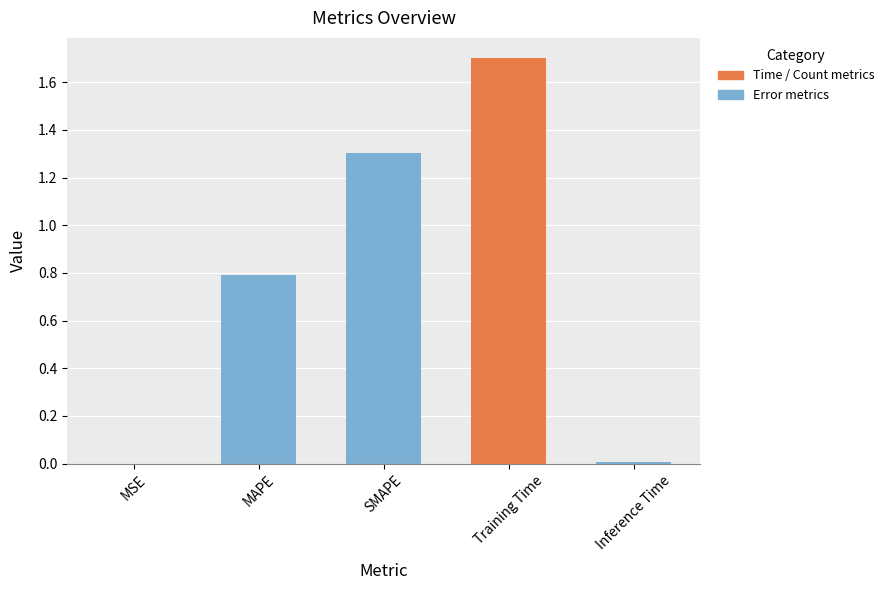

How many series are shown in this chart?

1